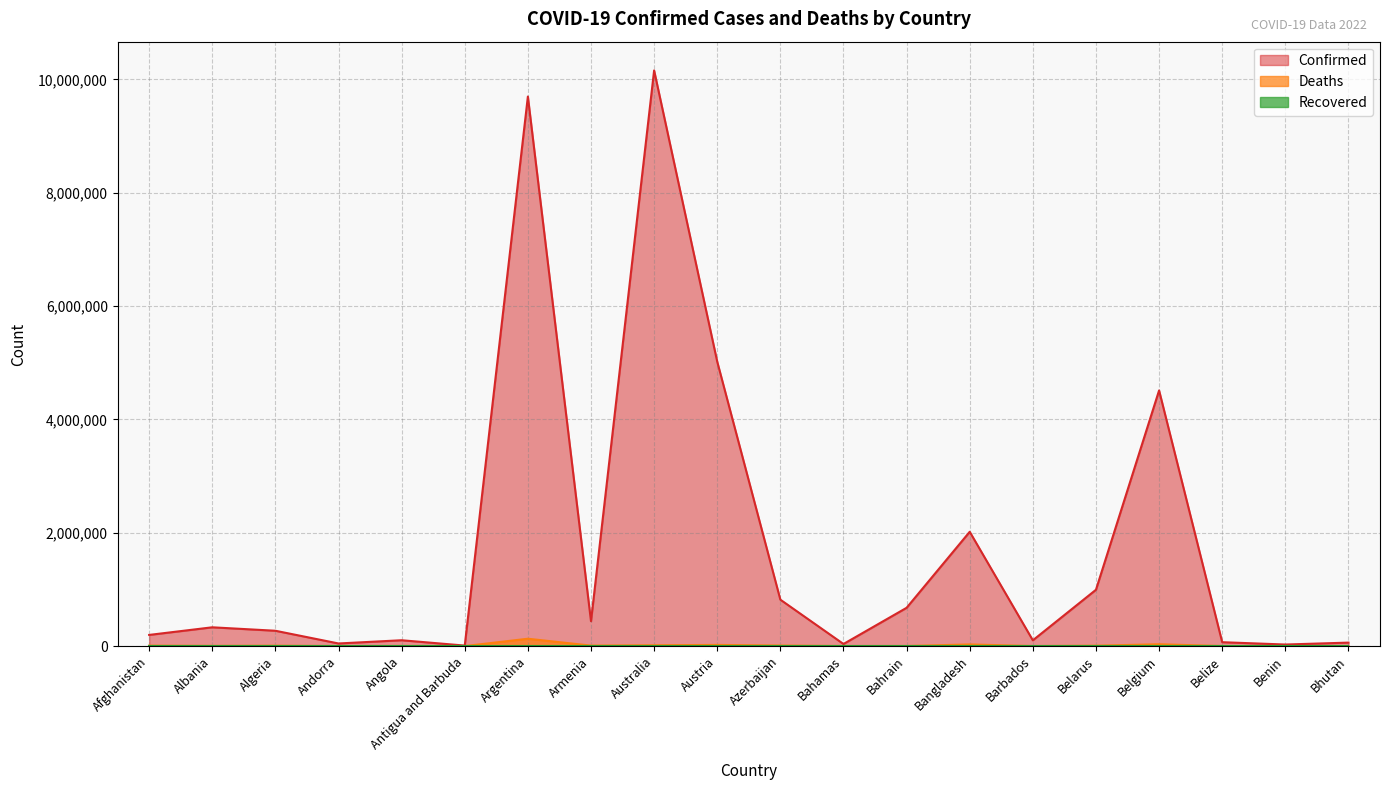

What value does the Deaths series have at Antigua and Barbuda, to the nearest 50?

150